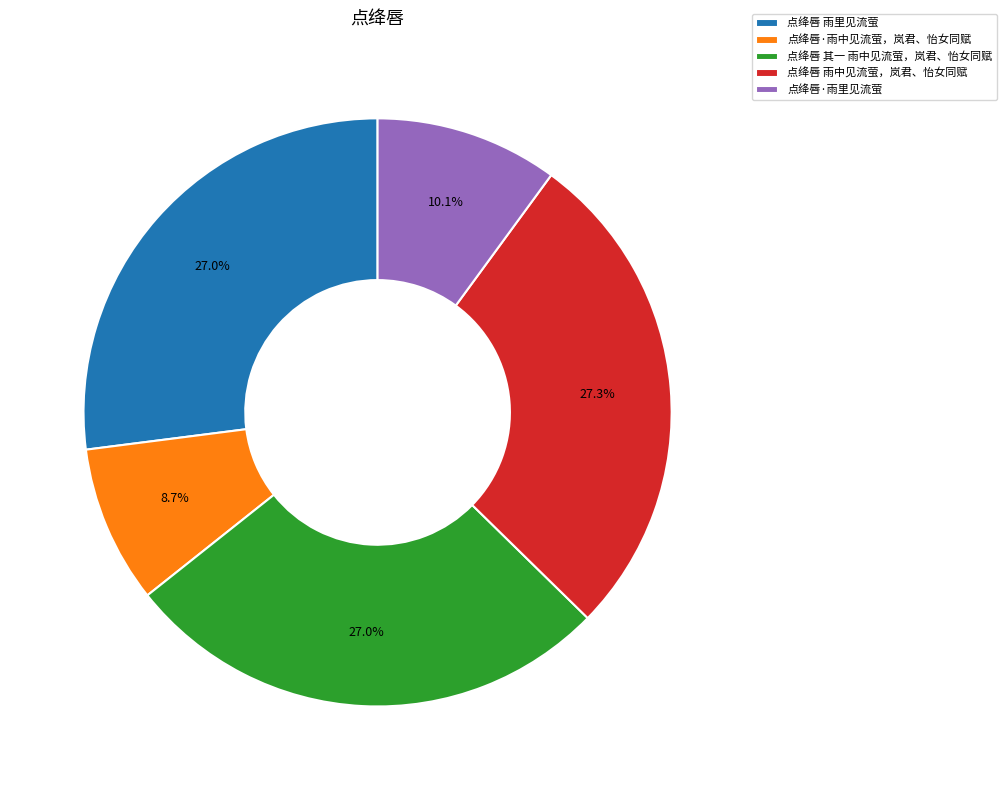

What is the smallest slice in the pie chart?

点绛唇·雨中见流萤，岚君、怡女同赋